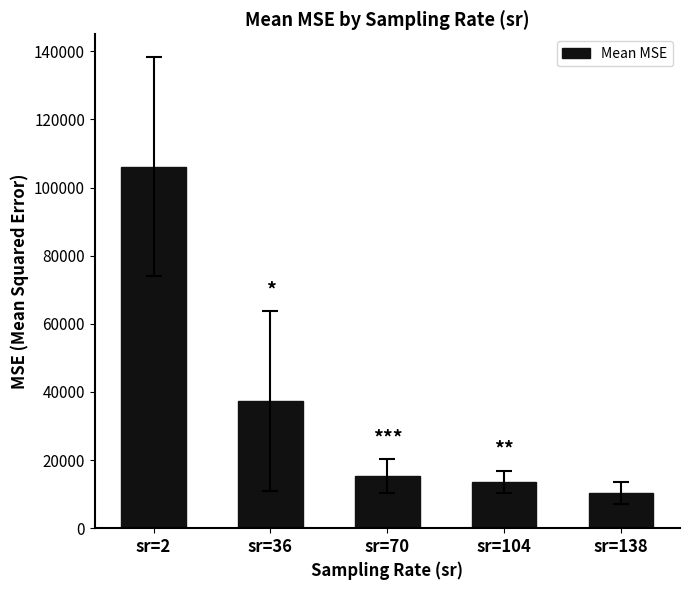

What is the greatest value displayed?

106148.9